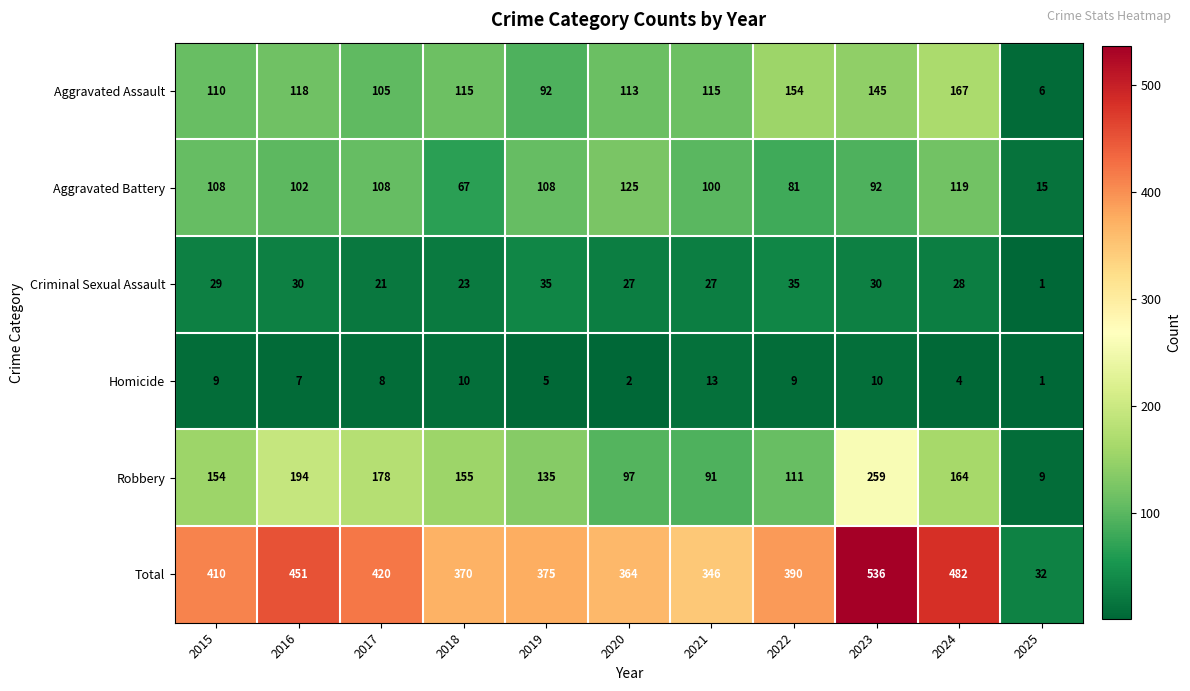

Rank the series at 2016 from lowest to highest value.

Homicide, Criminal Sexual Assault, Aggravated Battery, Aggravated Assault, Robbery, Total